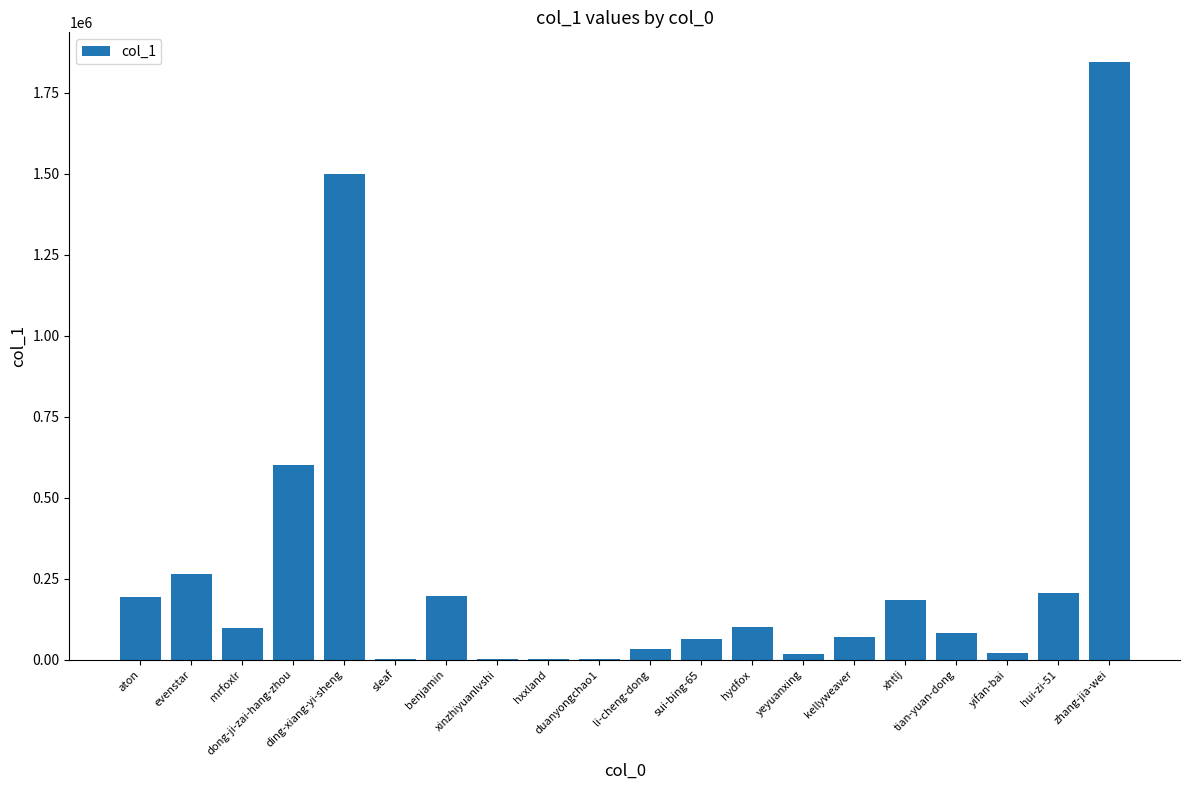

What is the sum of all values?

5480708